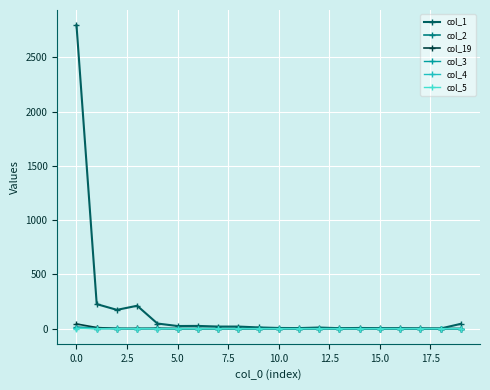

How many series are shown in this chart?

6